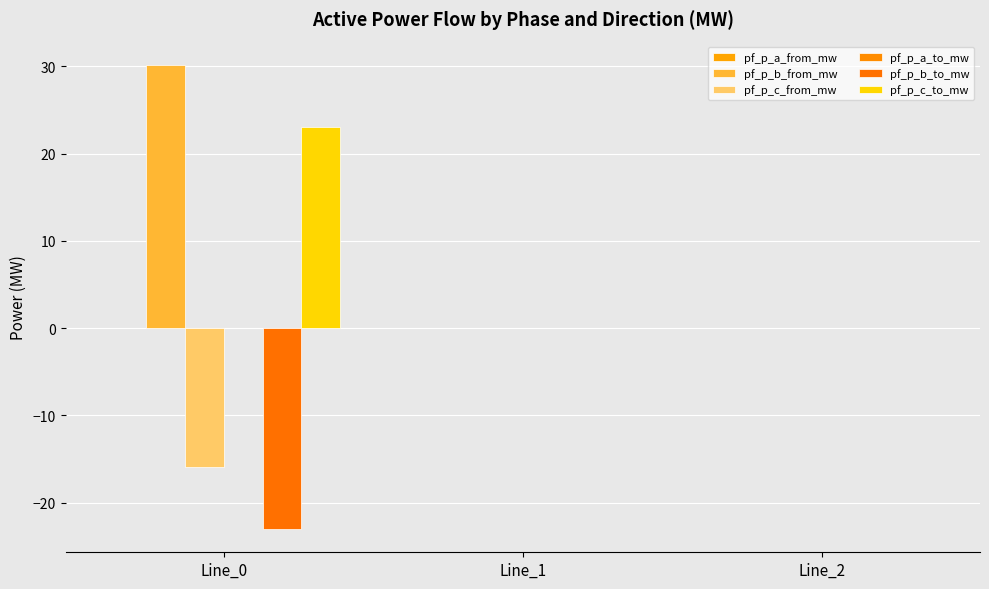

Are the bars horizontal?

No